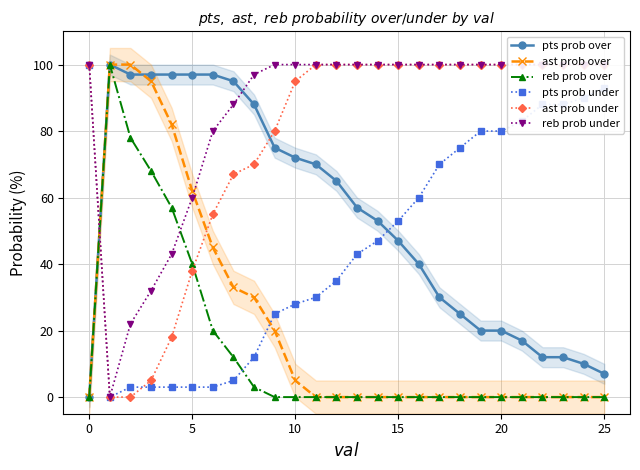

The value of reb prob over at 22 is -34. True or false?

False